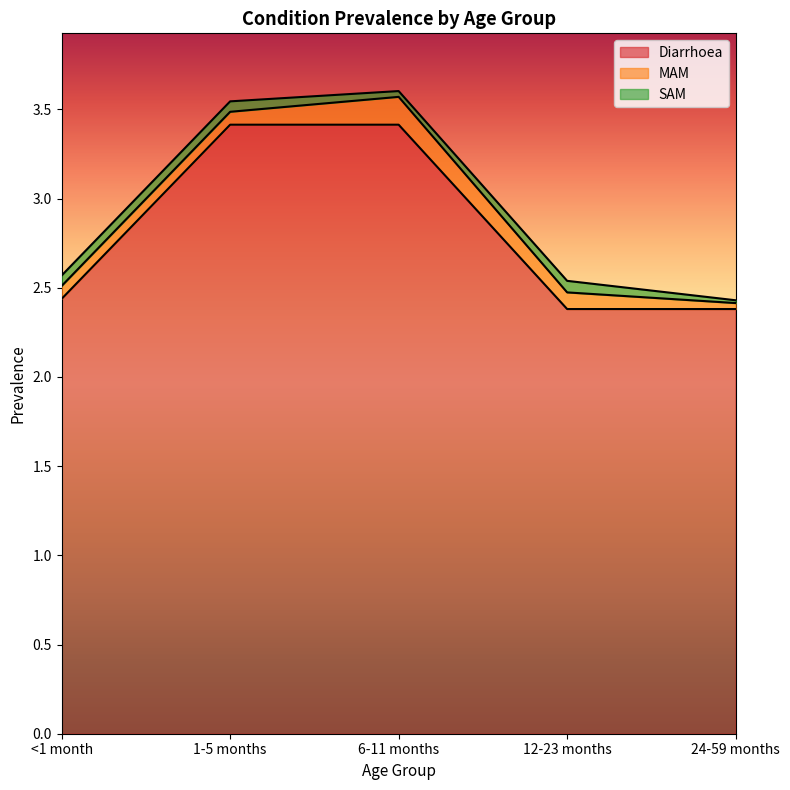

At which category does the chart reach its minimum across all series?

24-59 months